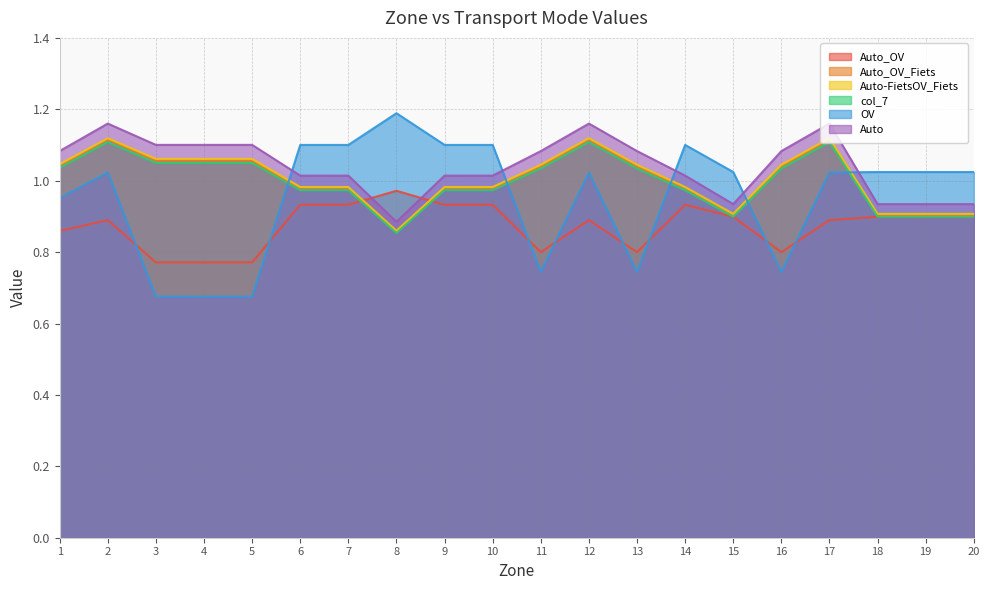

At how many categories does at least one series exceed 0?

20